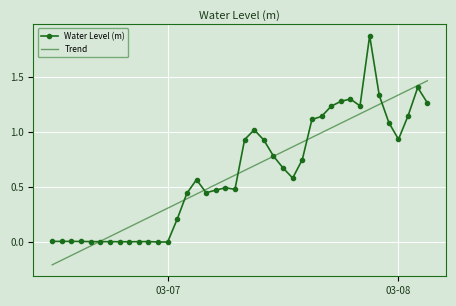

Rank the series by their maximum value, from highest to lowest.

Water Level (m), Trend